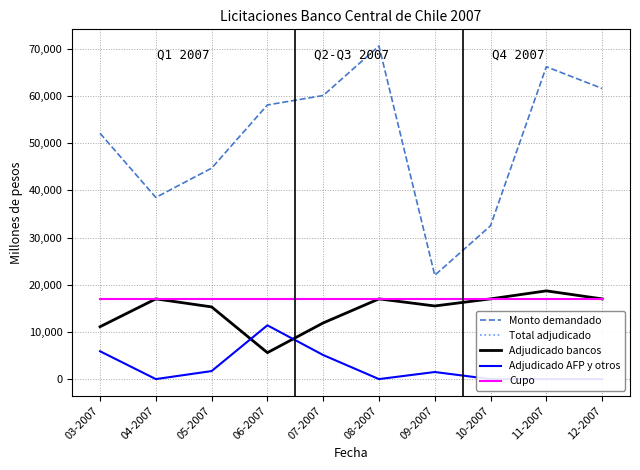

What is the label of the 10th point from the left?

12-2007